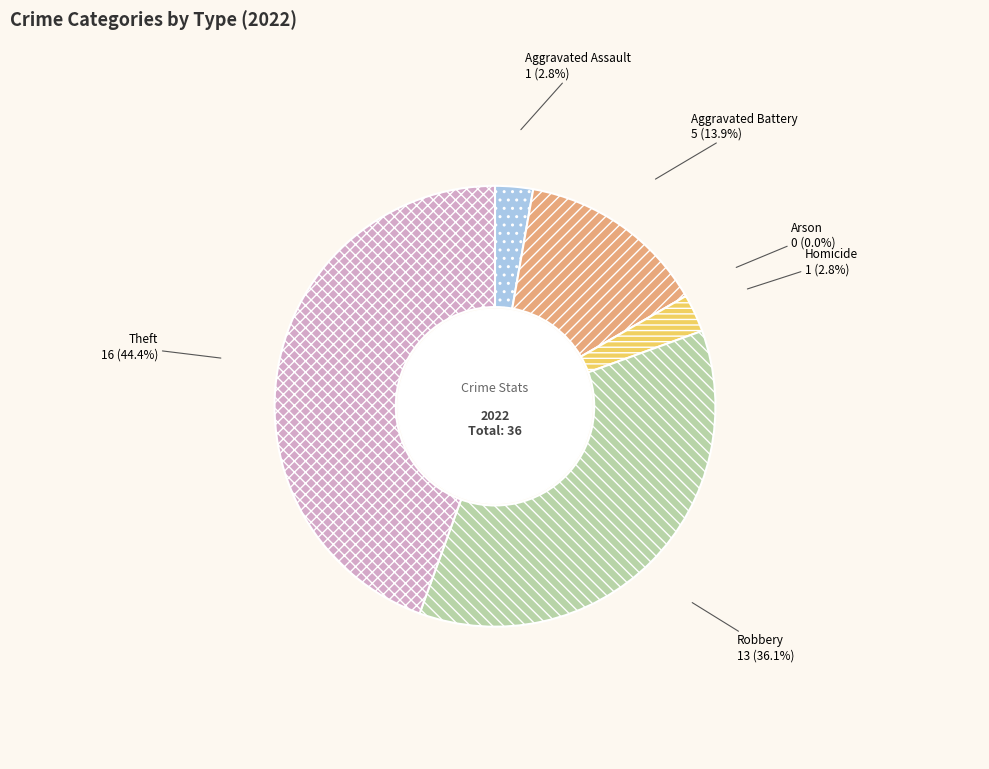

What percentage is the Robbery slice, to the nearest percent?

36%